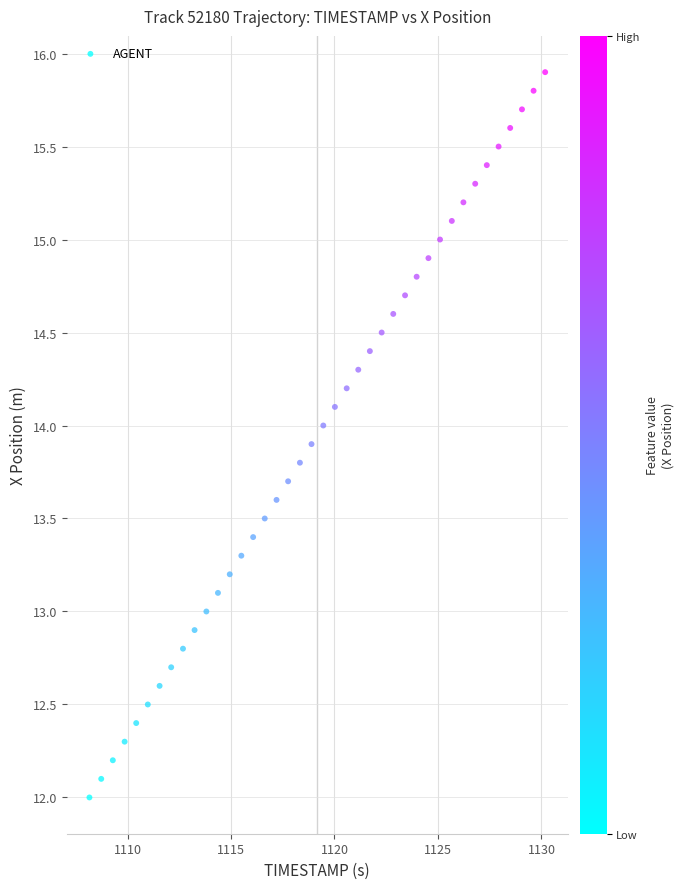

What is the range of X values (max minus min)?

22.0